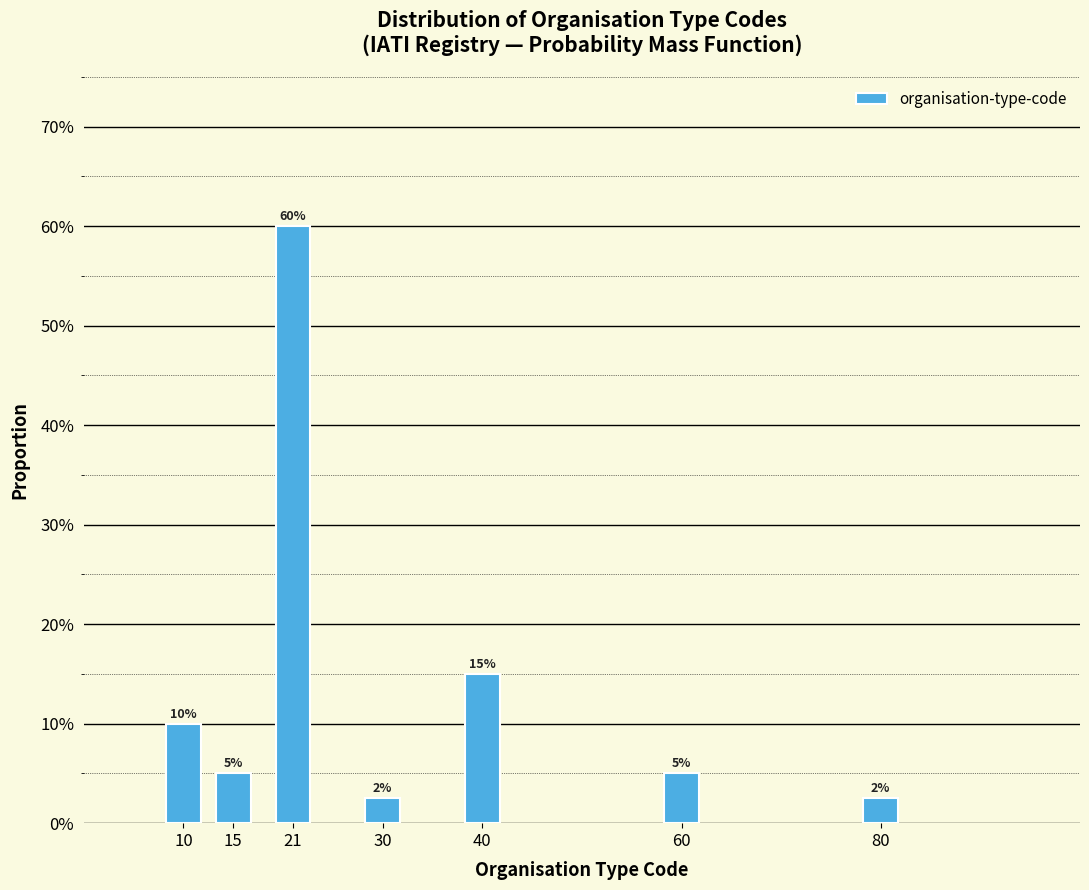

Does the chart contain any negative values?

No